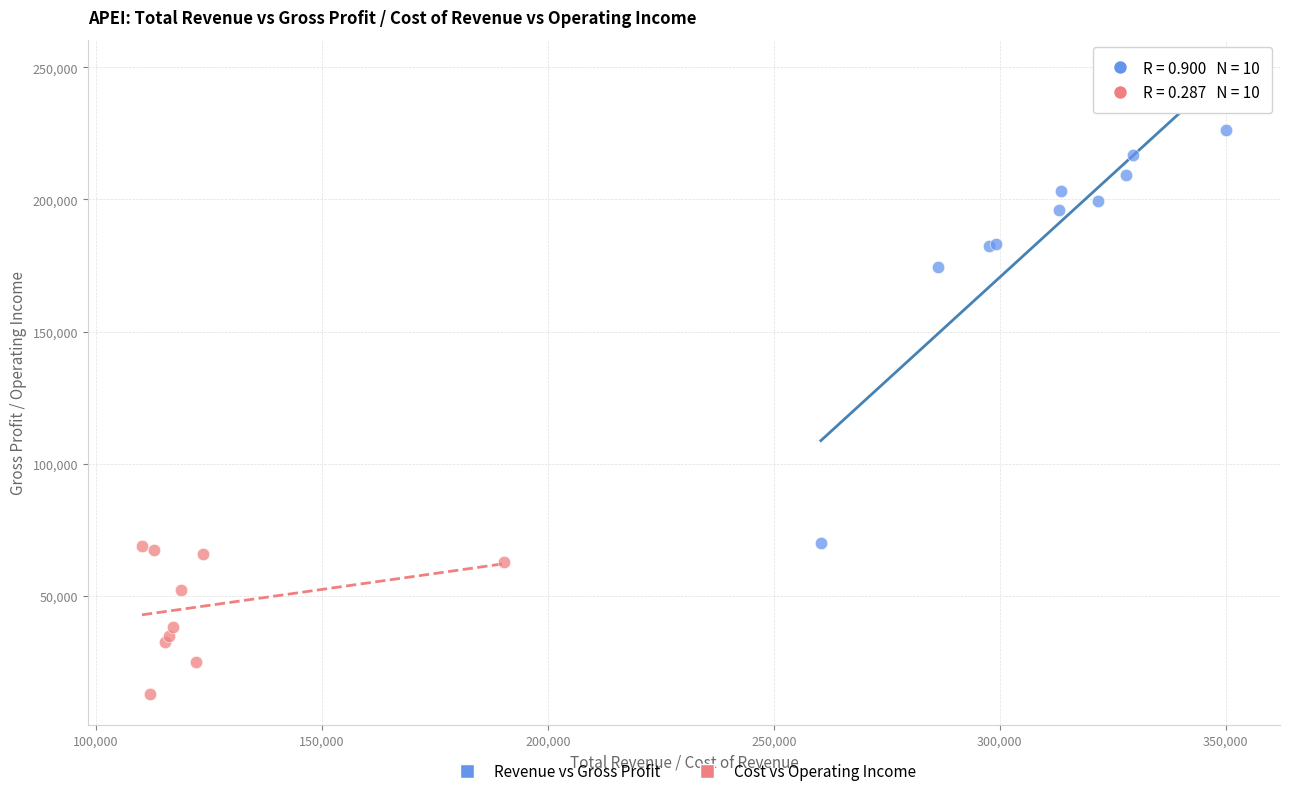

Which series contains the highest Y value?

Revenue vs Gross Profit